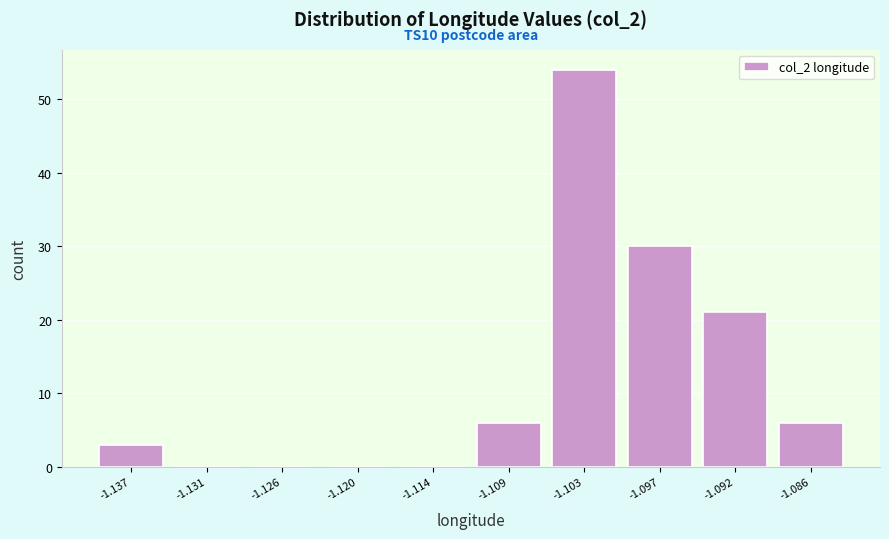

Which range on the x-axis has the tallest bar?

-1.106 to -1.100